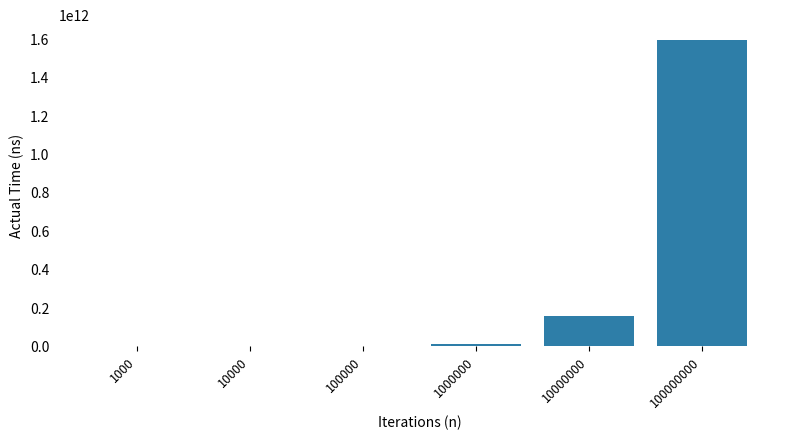

True or false: the data shows 1593945965000 at 100000000.

True